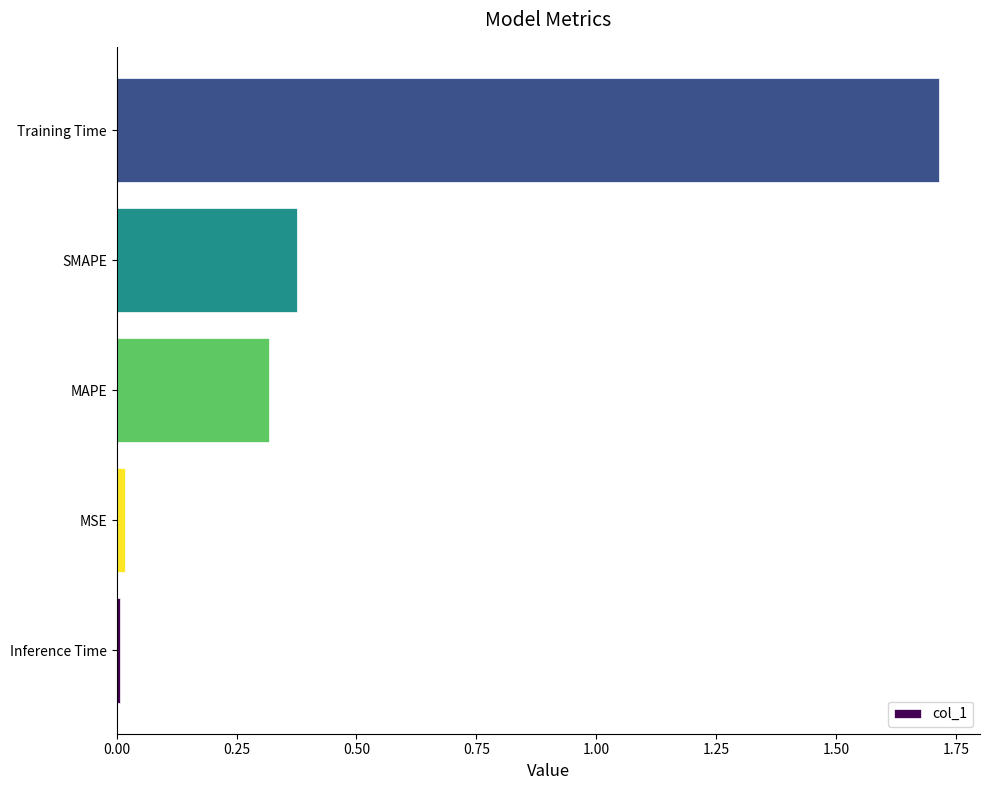

What is the difference between the maximum and minimum values?

1.7